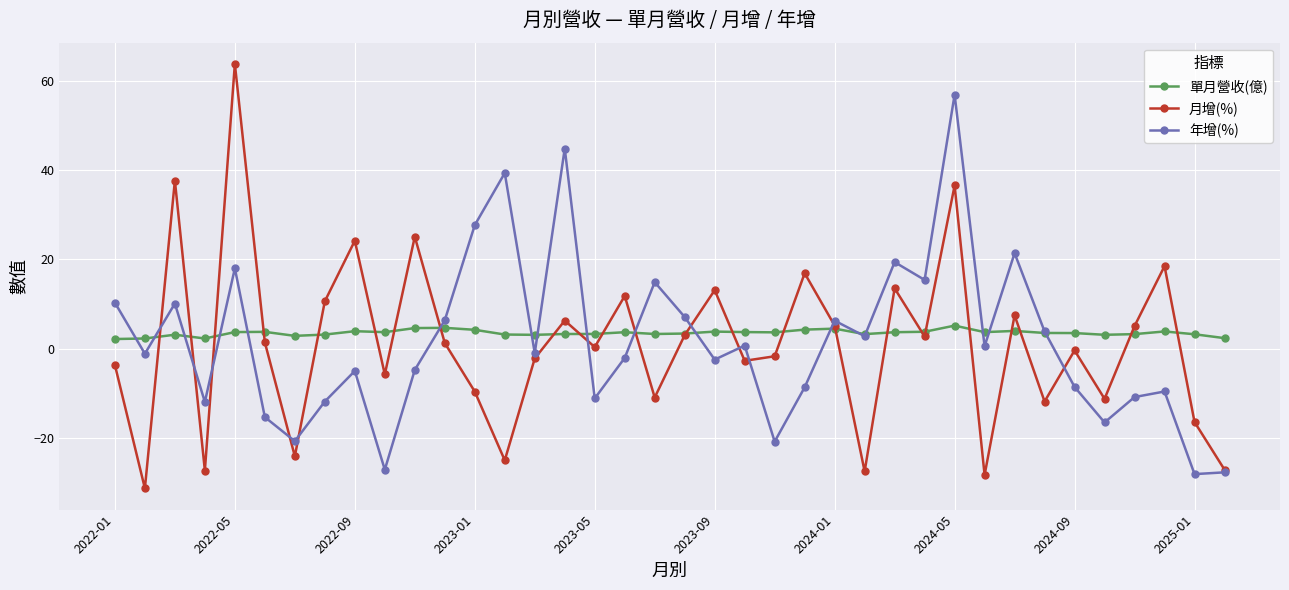

Which series has the widest spread of values?

月增(%)